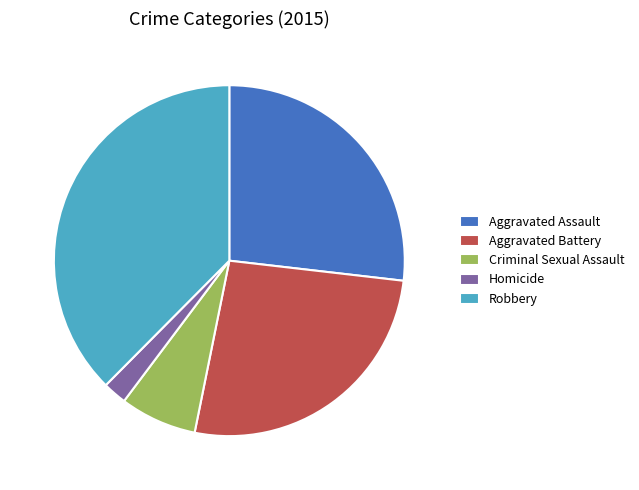

Do Homicide and Aggravated Assault together represent more than half of the pie?

No